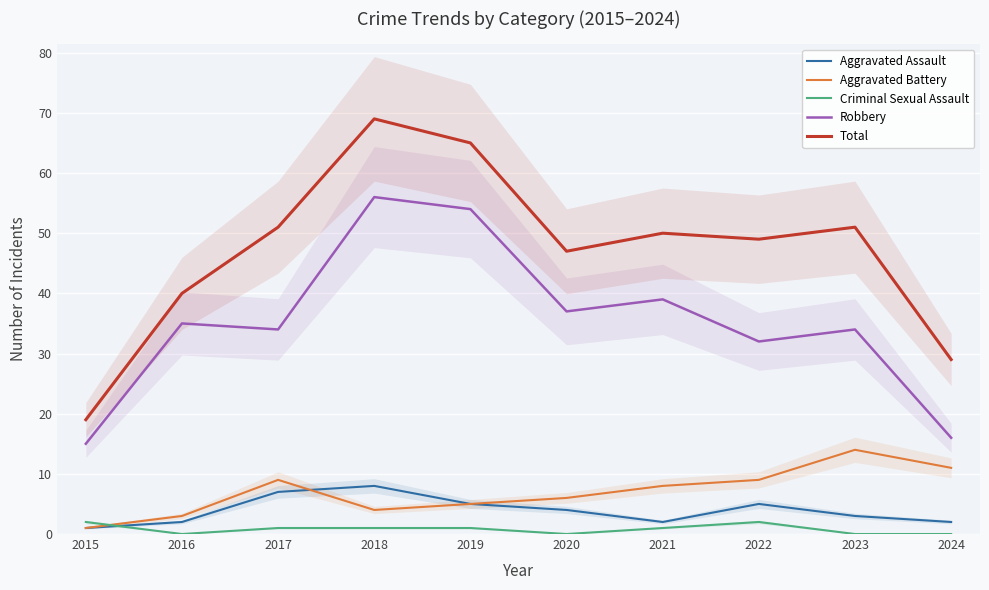

Which series has the widest spread of values?

Total